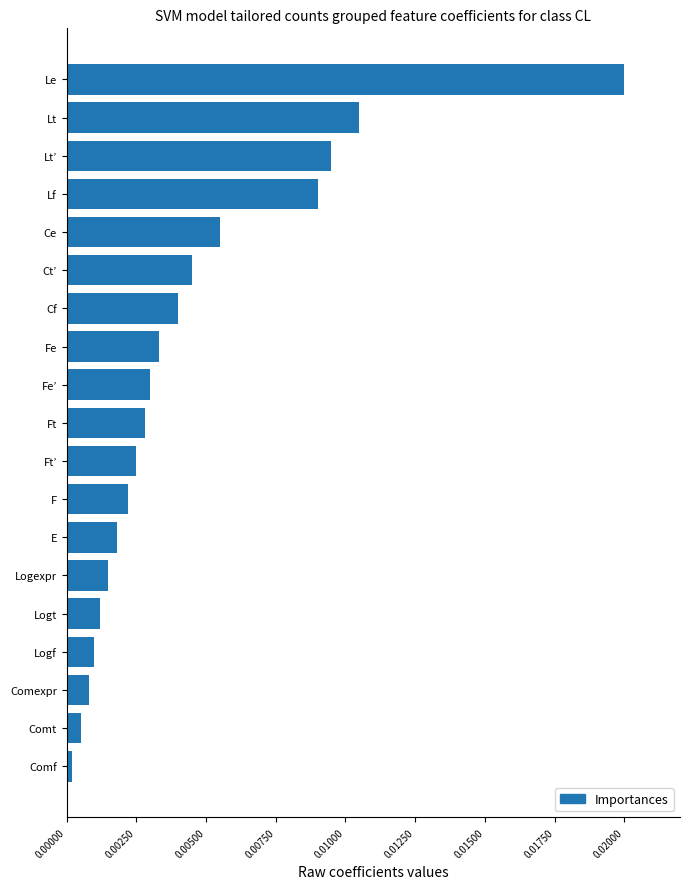

Rank the categories by value from lowest to highest.

Comf, Comt, Comexpr, Logf, Logt, Logexpr, E, F, Ft’, Ft, Fe’, Fe, Cf, Ct’, Ce, Lf, Lt’, Lt, Le